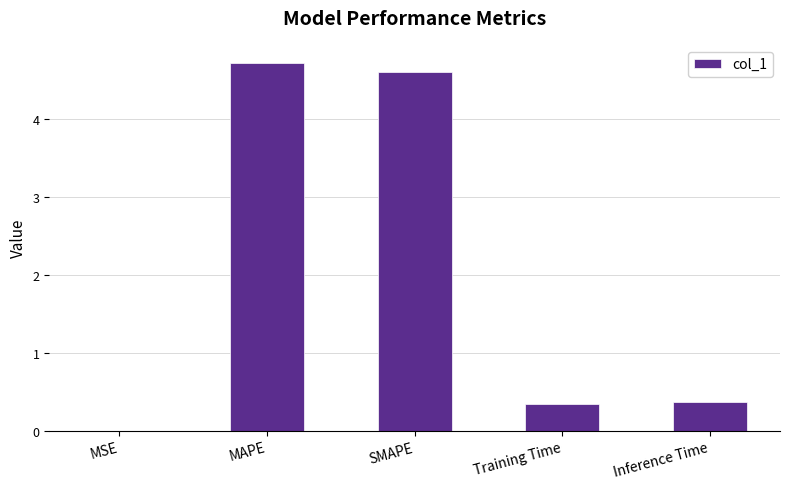

What is the sum of the values at MAPE and SMAPE?

9.3